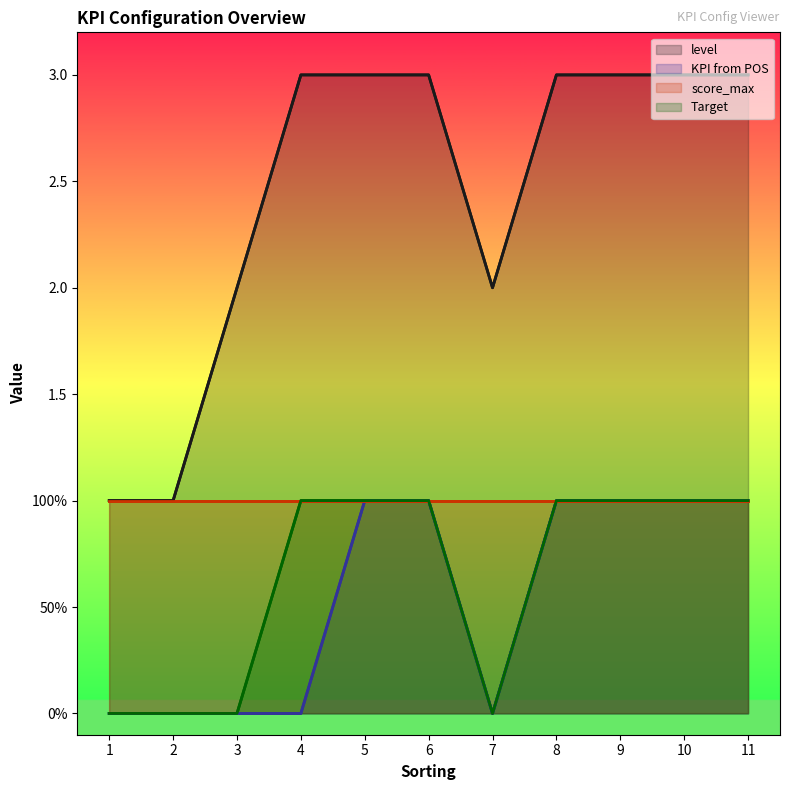

True or false: Target and level cross at least once.

False